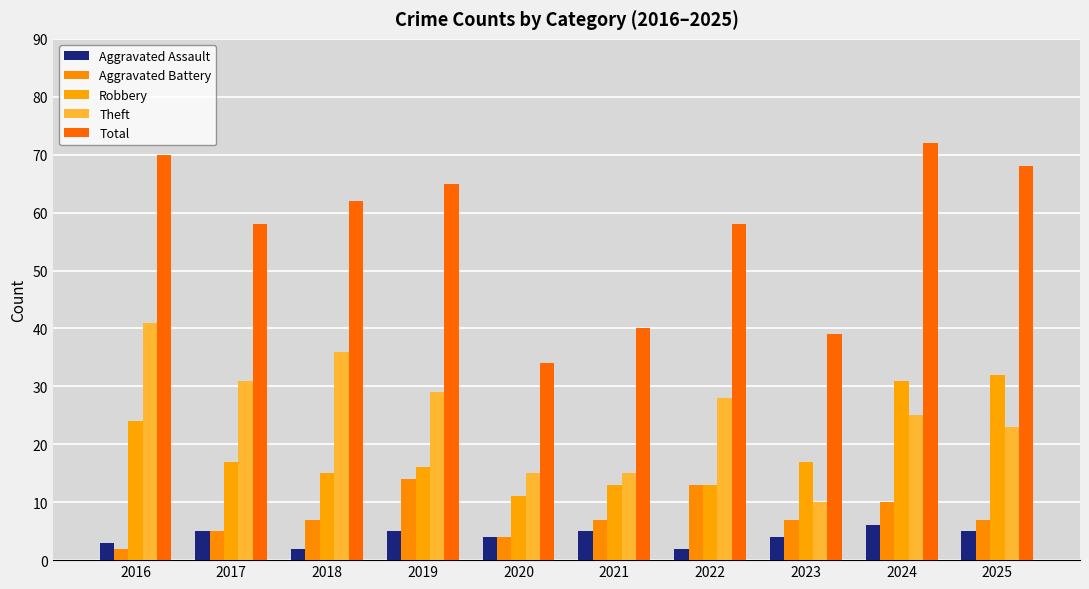

How many values in the Robbery series are below 17?

5